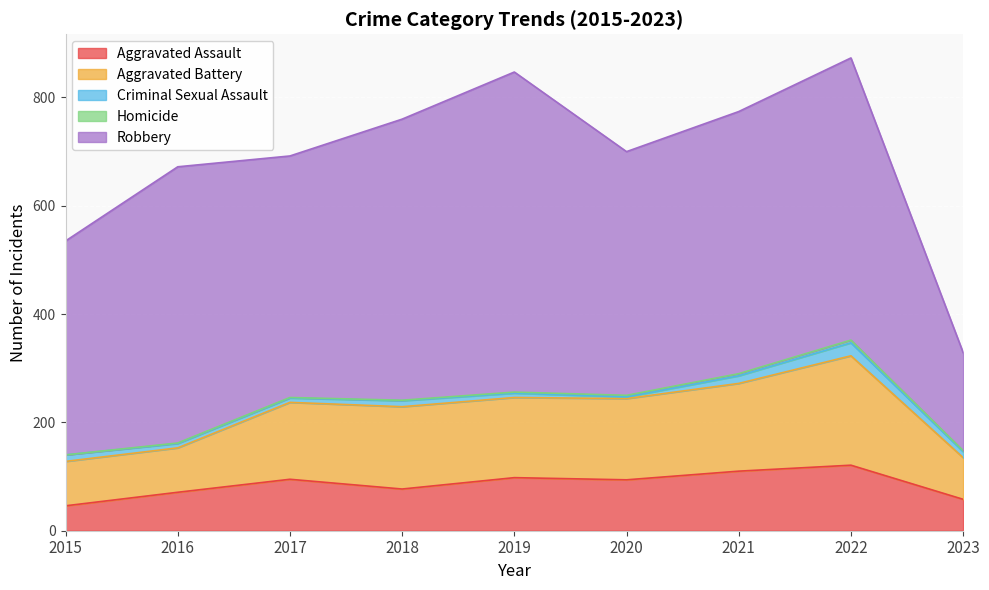

True or false: Homicide has more than 0 points higher than both neighbors.

True